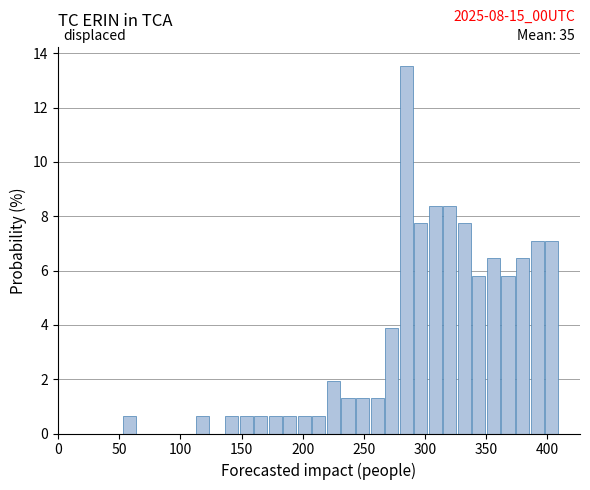

Read against the x-axis, roughly where is the centre of the tallest bar?

285